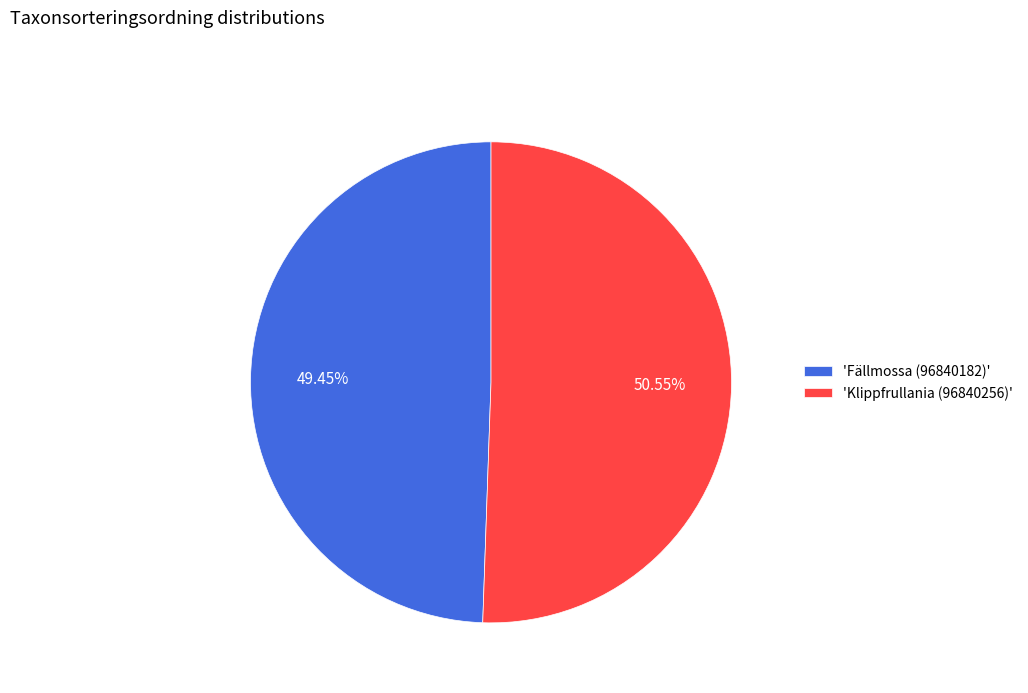

Do 'Klippfrullania (96840256)' and 'Fällmossa (96840182)' together represent more than half of the pie?

Yes